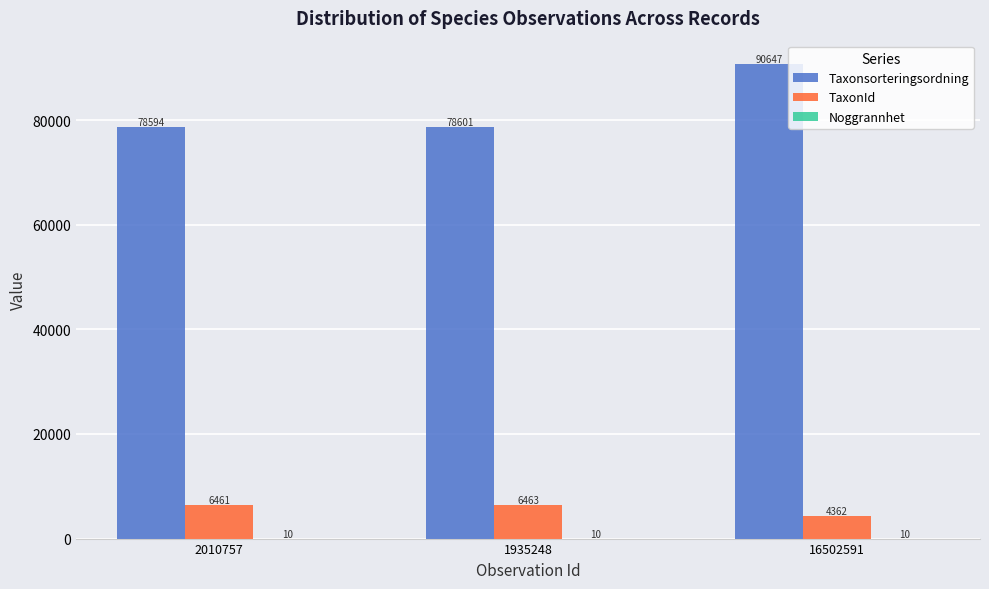

How many groups of bars are there?

3